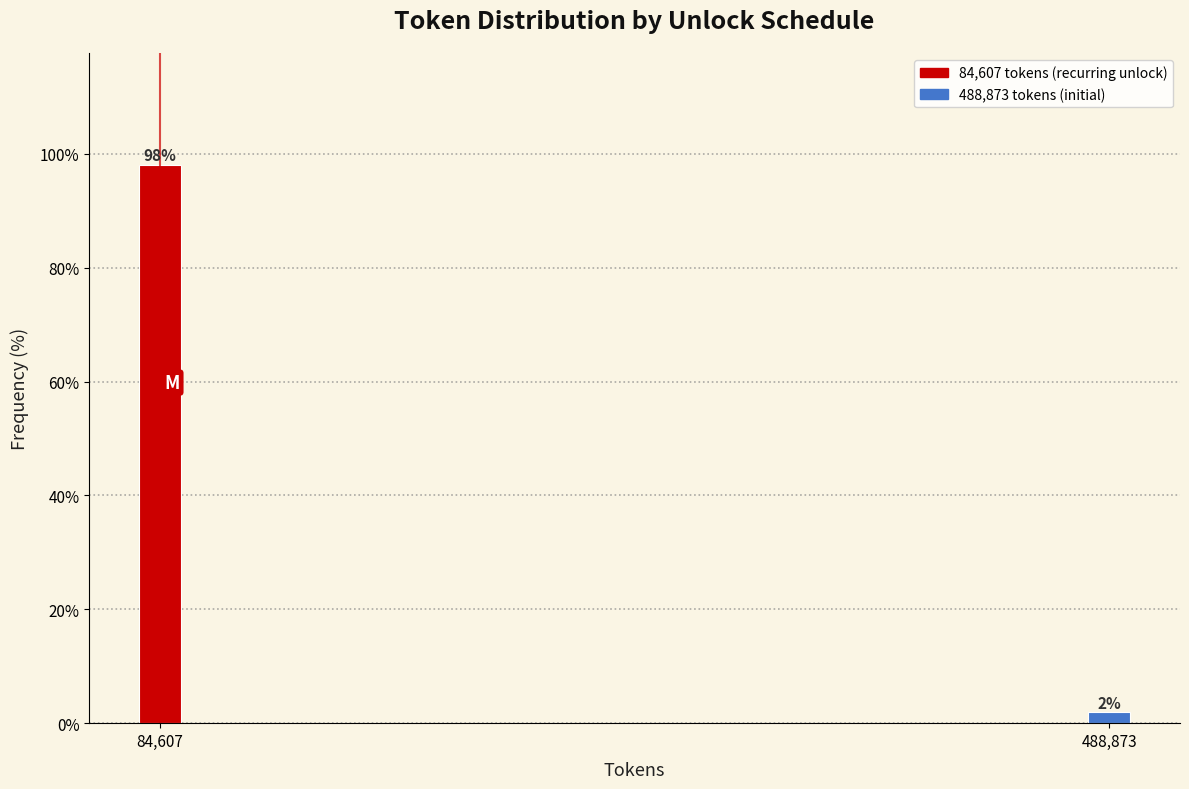

At which category does the chart reach its peak across all series?

84,607